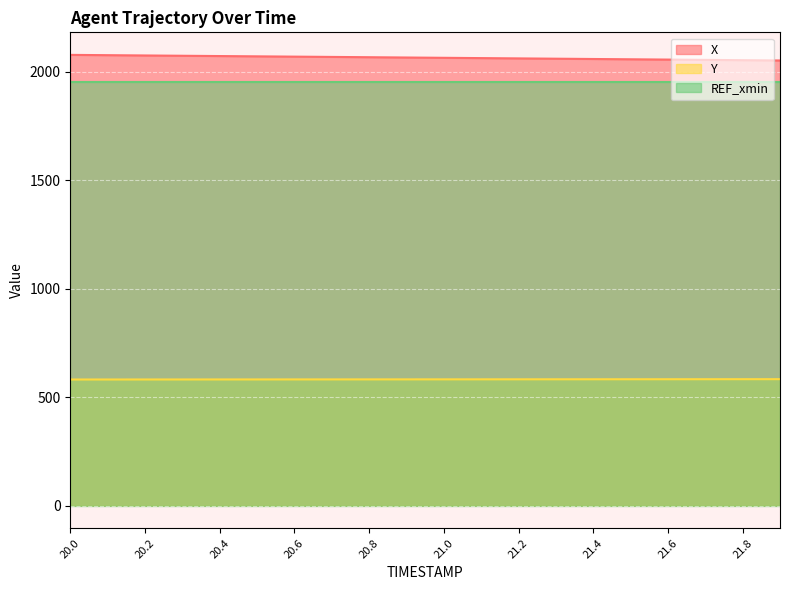

How many categories are shown in the chart?

20